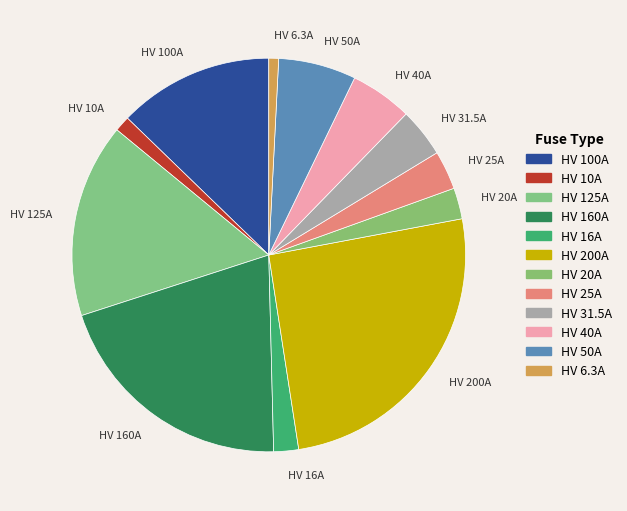

Which has a higher value, HV 100A or HV 160A?

HV 160A